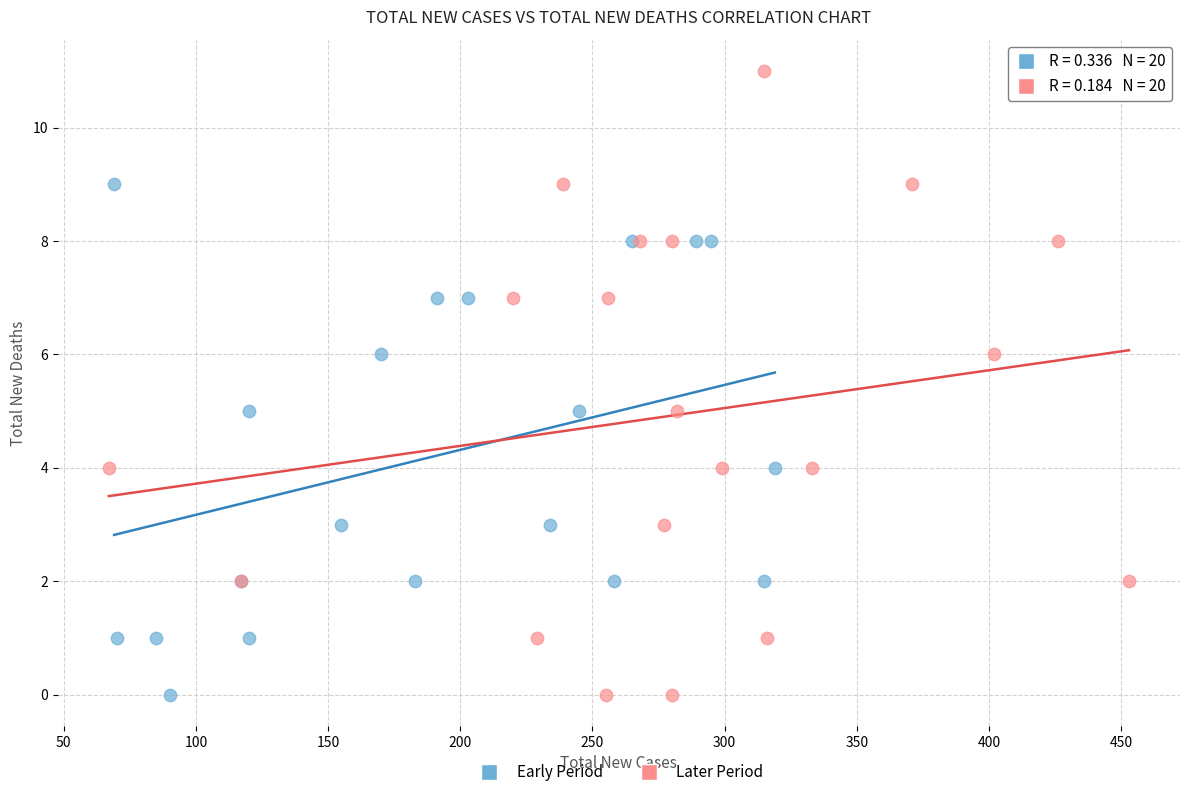

Which series reaches the maximum Y coordinate?

Later Period